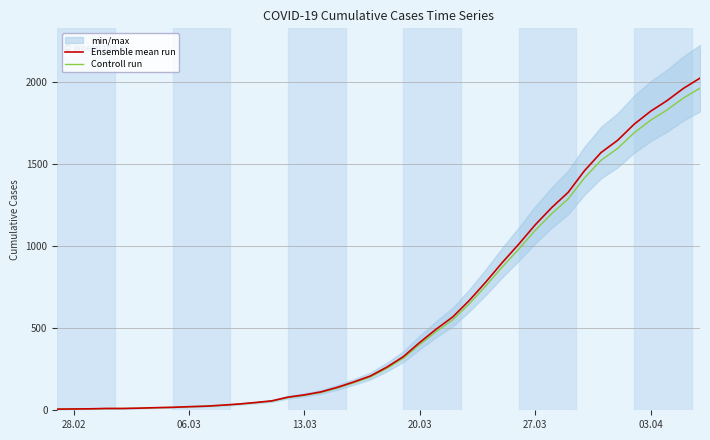

True or false: Ensemble mean run has a value of 8.0 at 28.02.

True